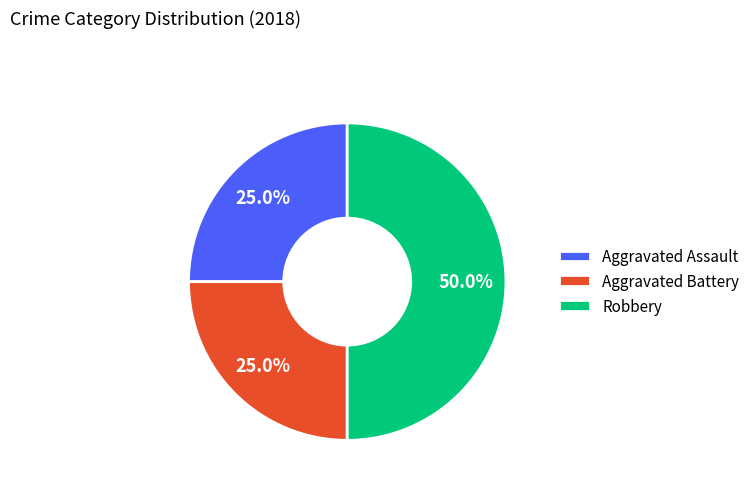

What is the total percentage of Aggravated Battery and Aggravated Assault?

50.0%